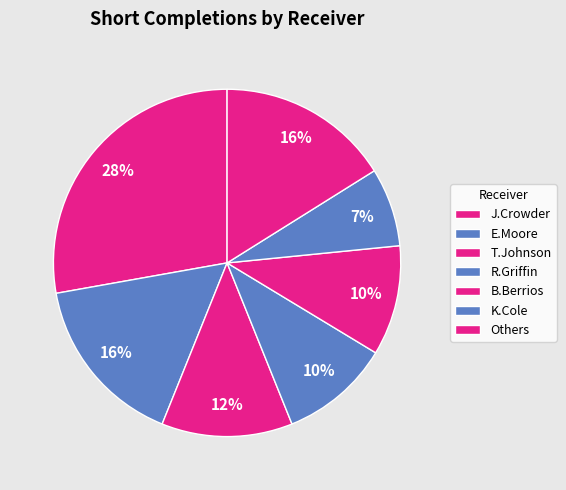

How many segments does this pie chart have?

7